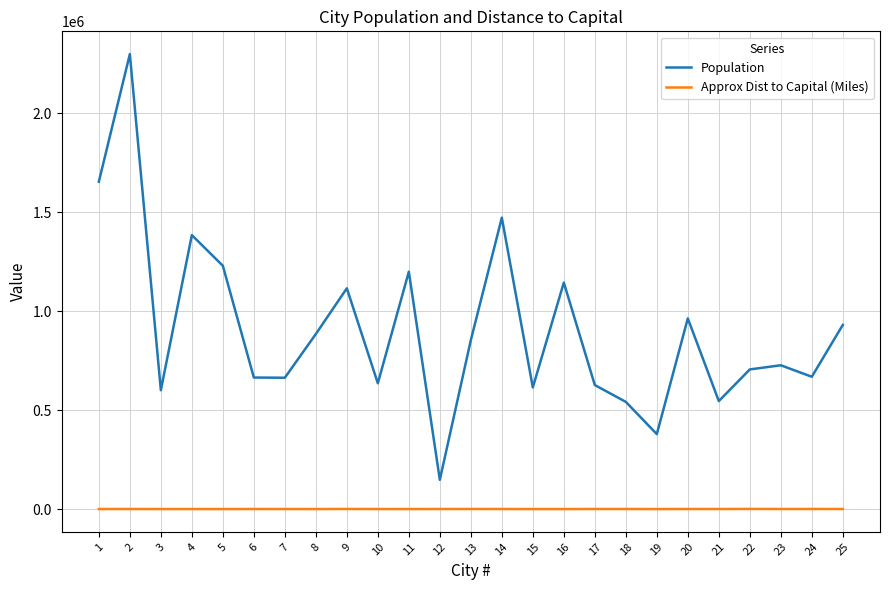

How many lines are shown in the chart?

2